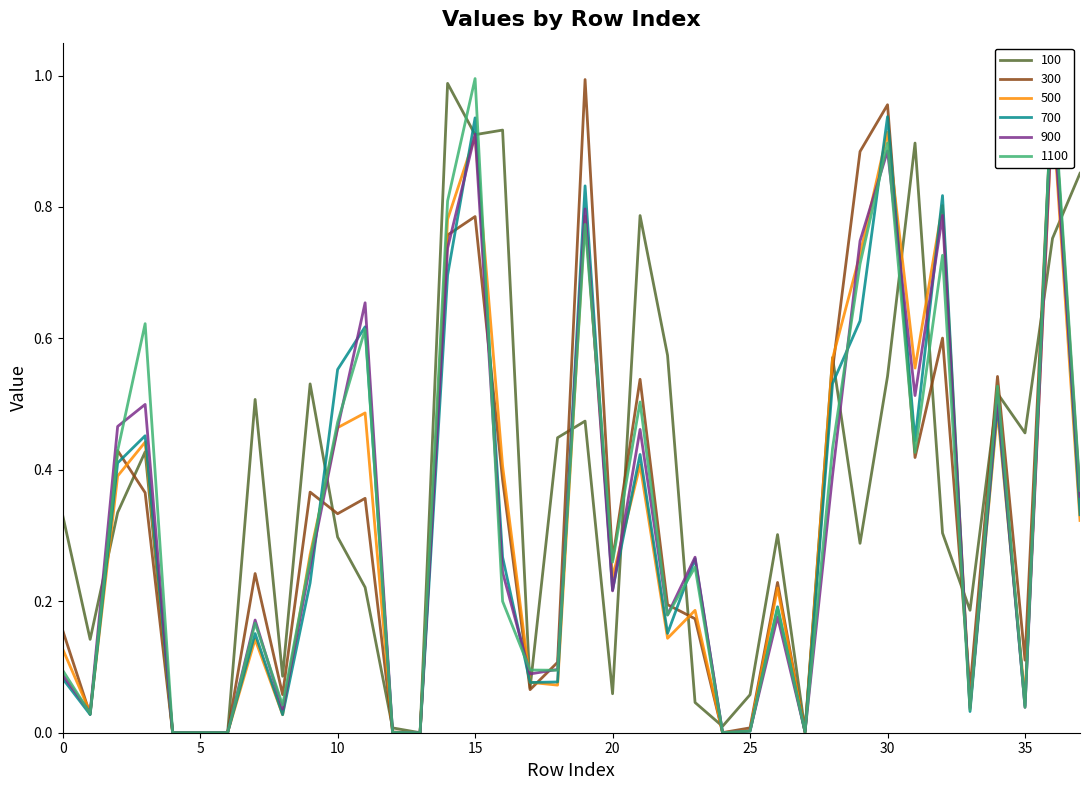

Which series has the widest spread of values?

1100